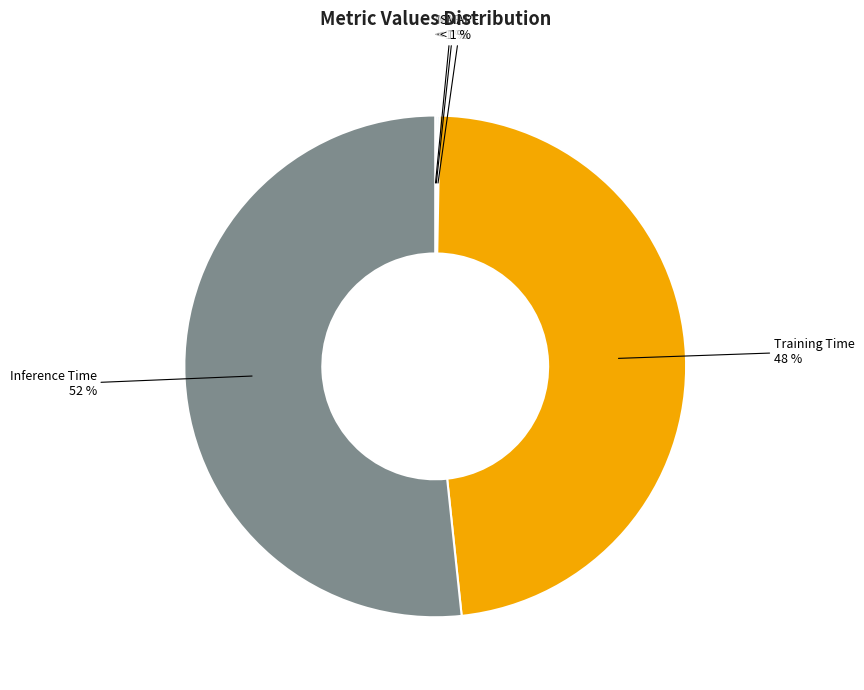

Count the number of slices in the pie.

5